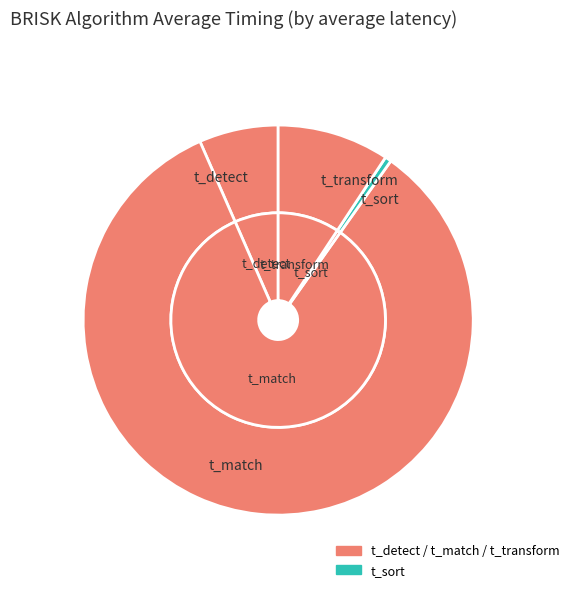

To the nearest percent, what percentage of the pie is t_transform?

9%